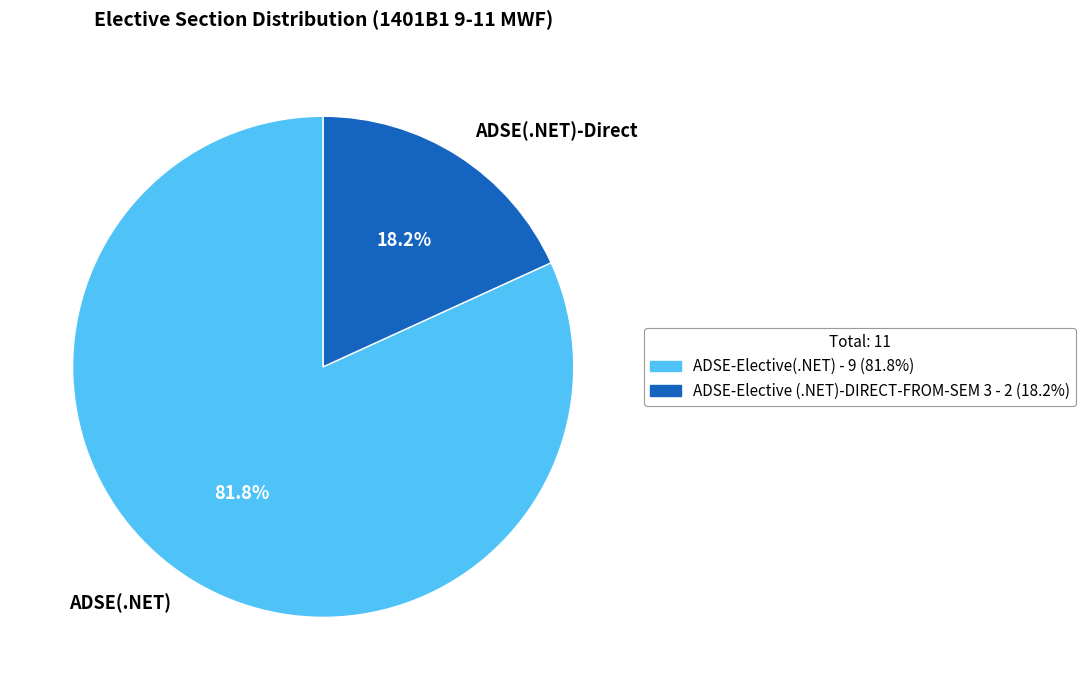

To the nearest percent, what is the average slice percentage?

50%